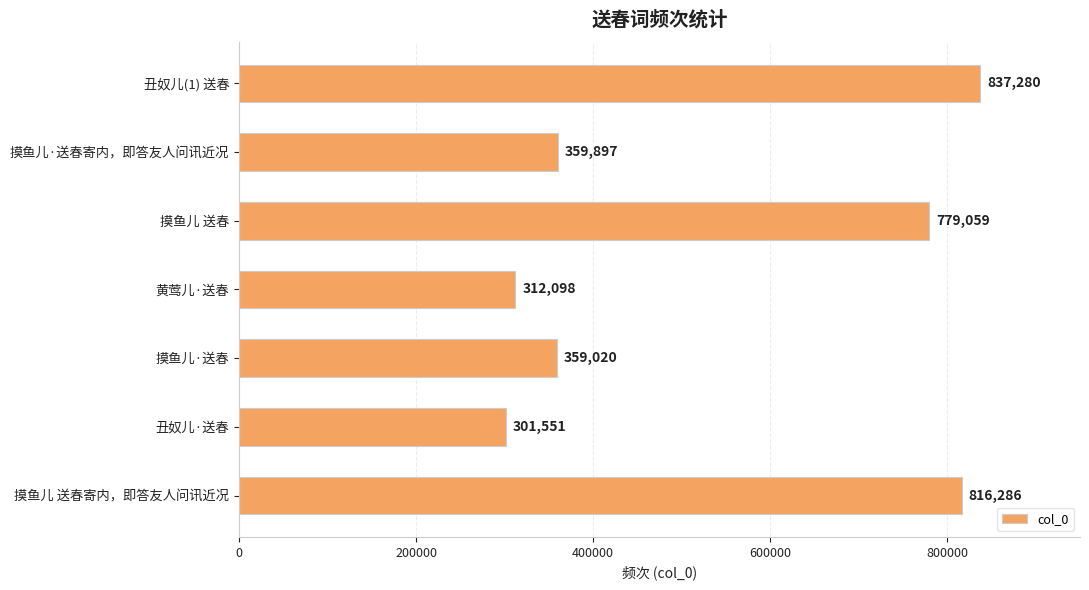

Reading top to bottom, list all the values displayed in this chart.

丑奴儿(1) 送春=837280	摸鱼儿·送春寄内，即答友人问讯近况=359897	摸鱼儿 送春=779059	黄莺儿·送春=312098	摸鱼儿·送春=359020	丑奴儿·送春=301551	摸鱼儿 送春寄内，即答友人问讯近况=816286